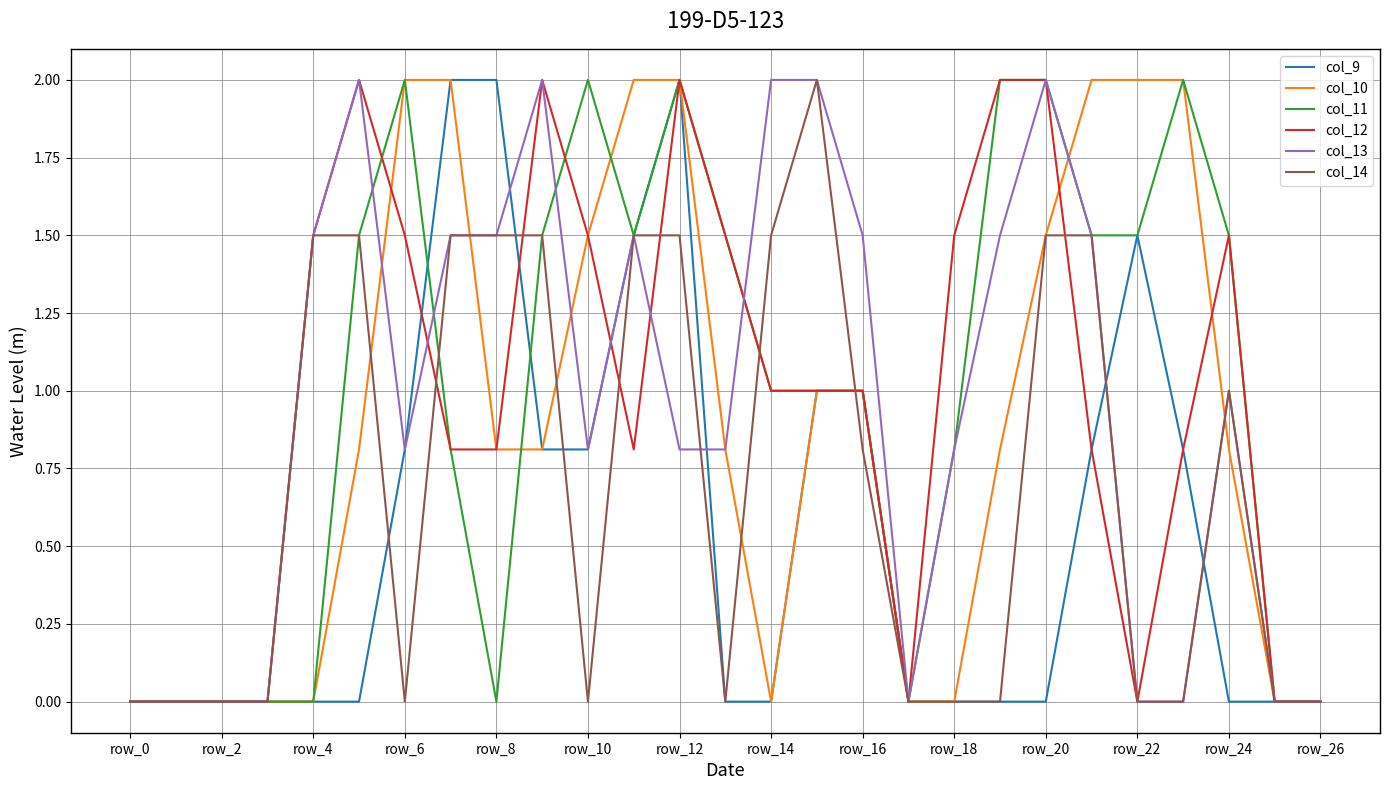

What is the greatest value displayed?

2.0